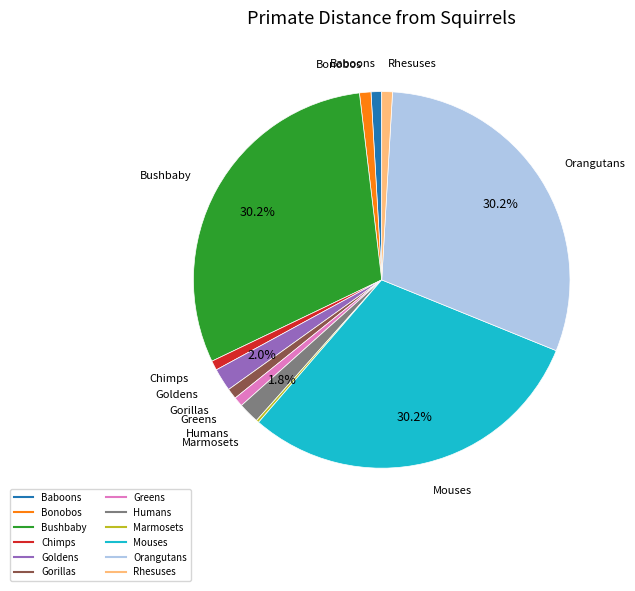

Does any single category account for the majority?

No